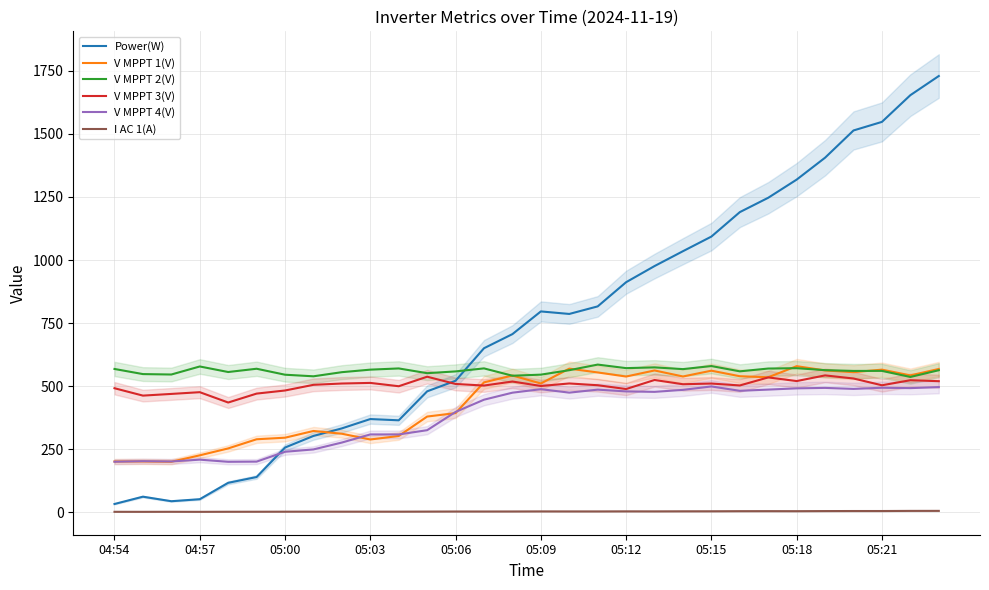

At which label does Power(W) first exceed 786?

05:09